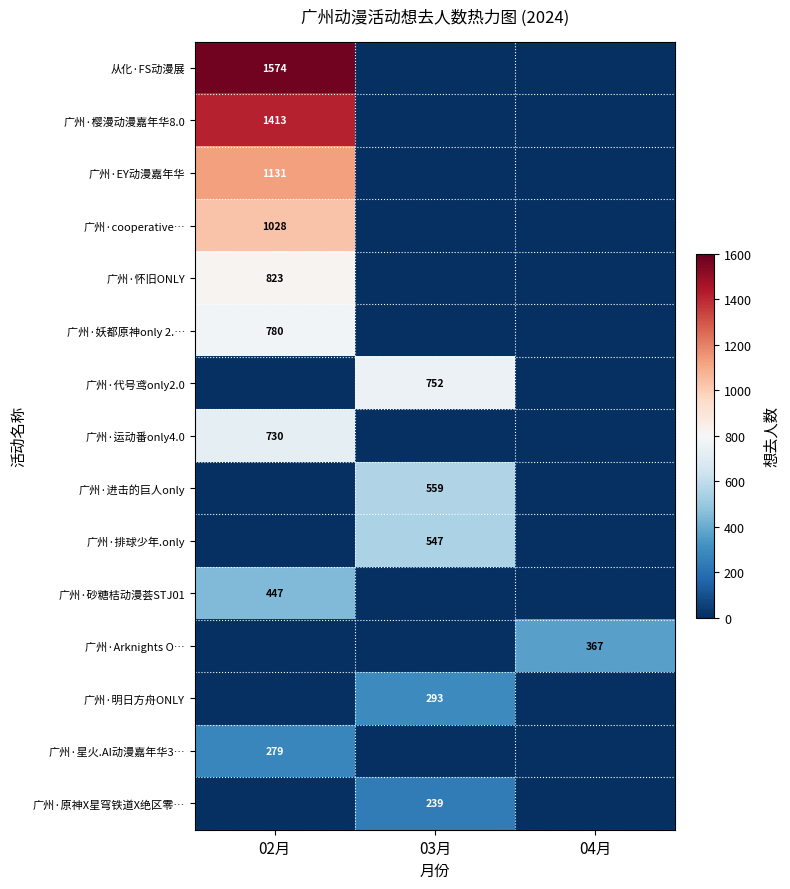

True or false: 广州·cooperative… has a value of 705 at 02月.

False